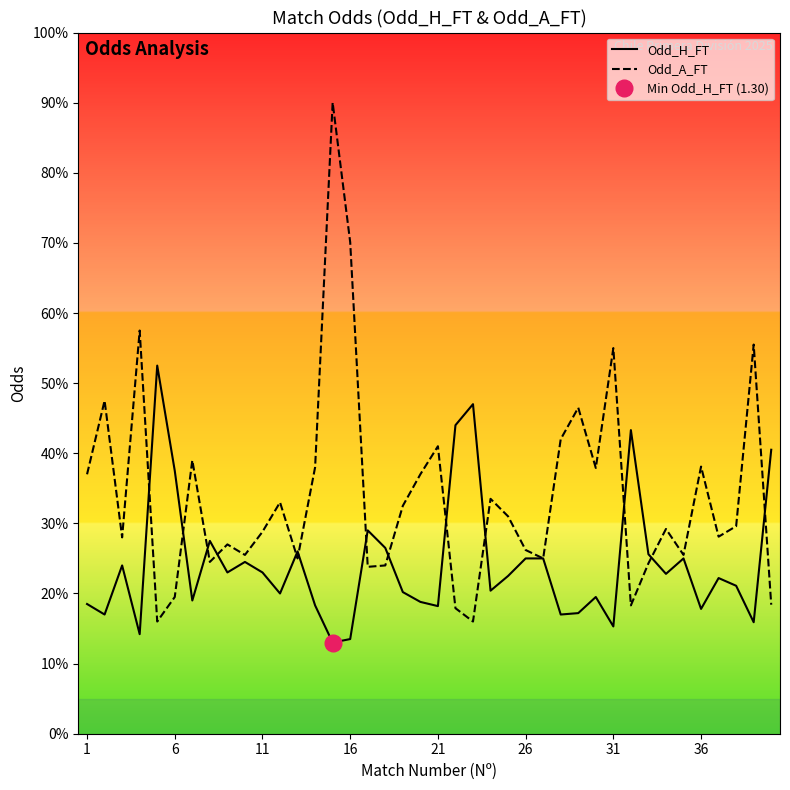

True or false: Odd_A_FT has a value of 5.1 at 33.

False